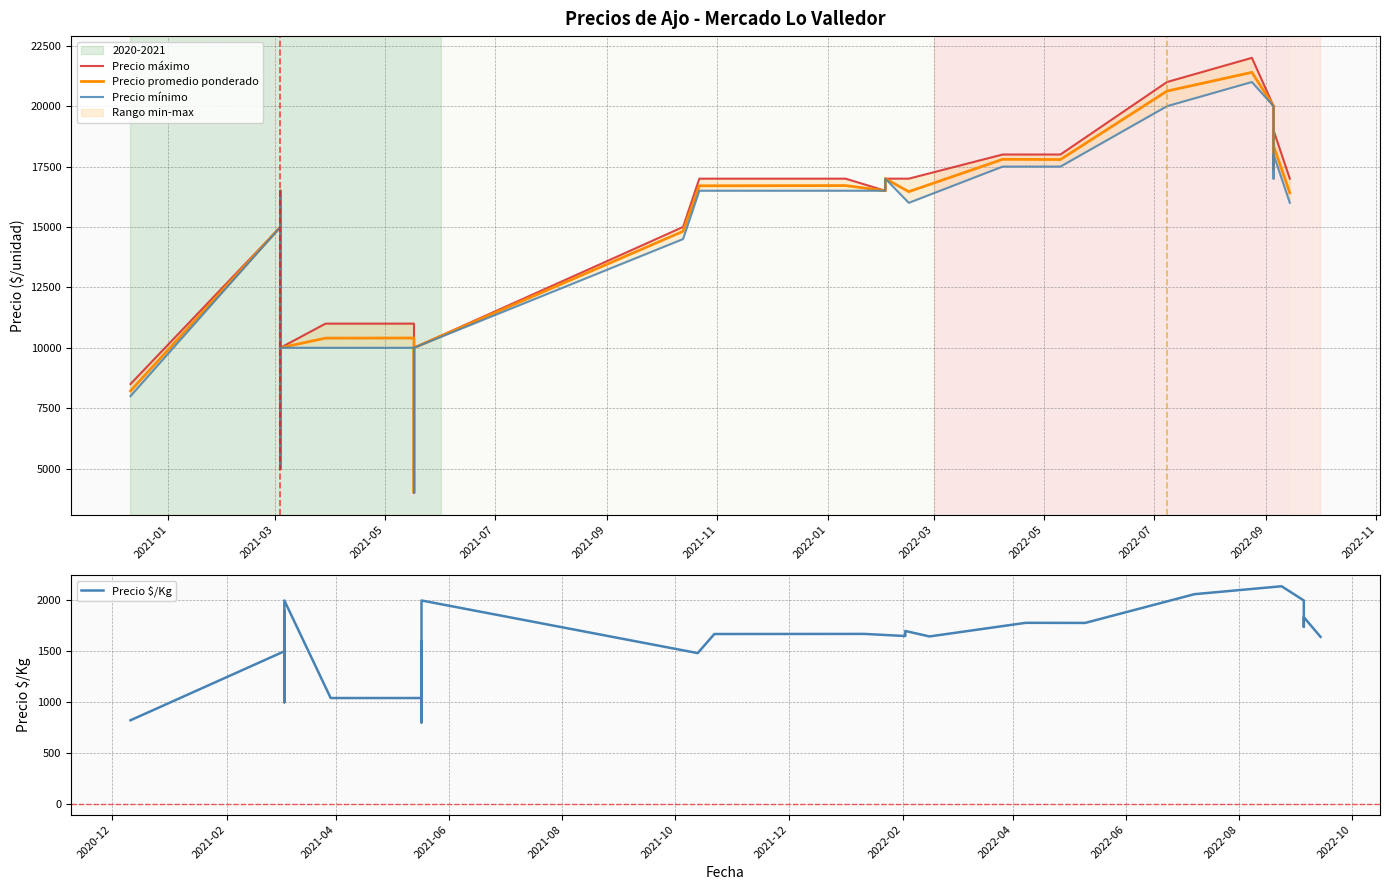

True or false: Precio mínimo and Precio promedio ponderado cross at least once.

False